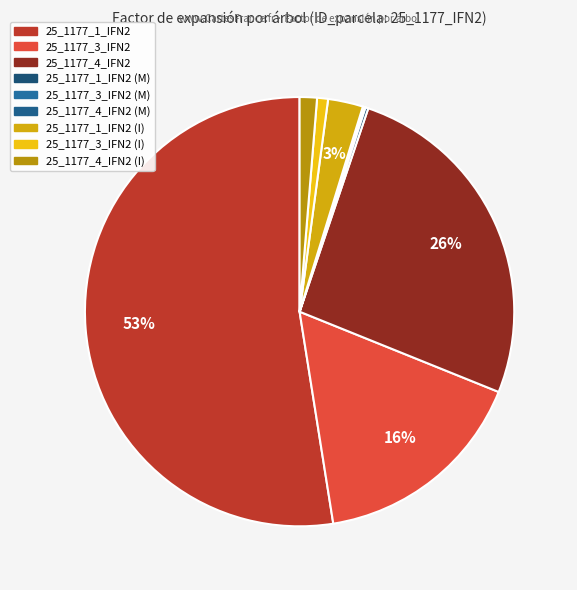

How many segments does this pie chart have?

9